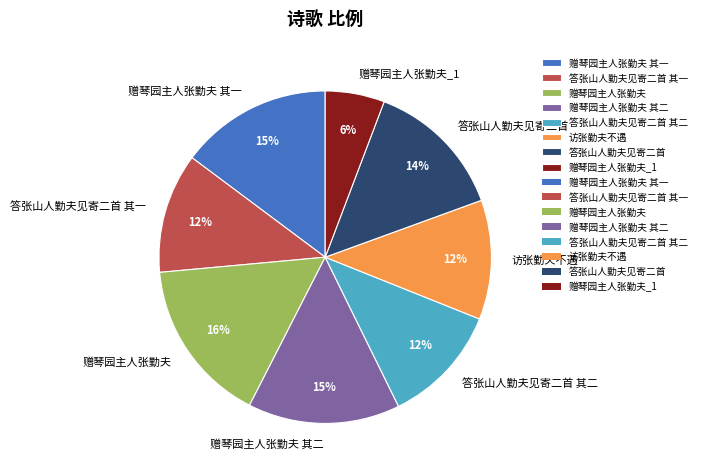

Is the sum of 赠琴园主人张勤夫 and 赠琴园主人张勤夫 其一 greater than half?

No